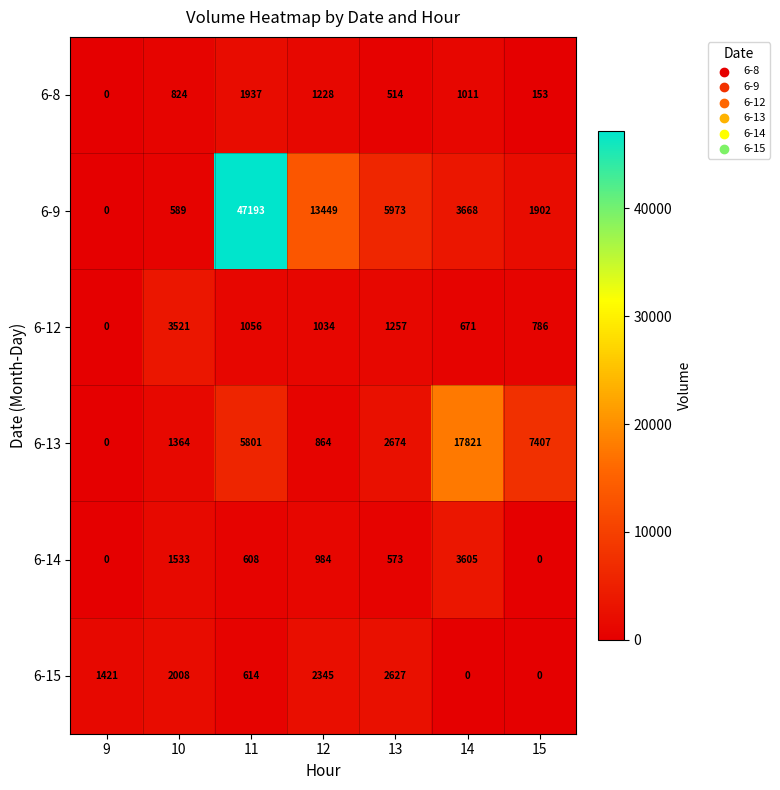

What is the total value across all series at 14?

26776